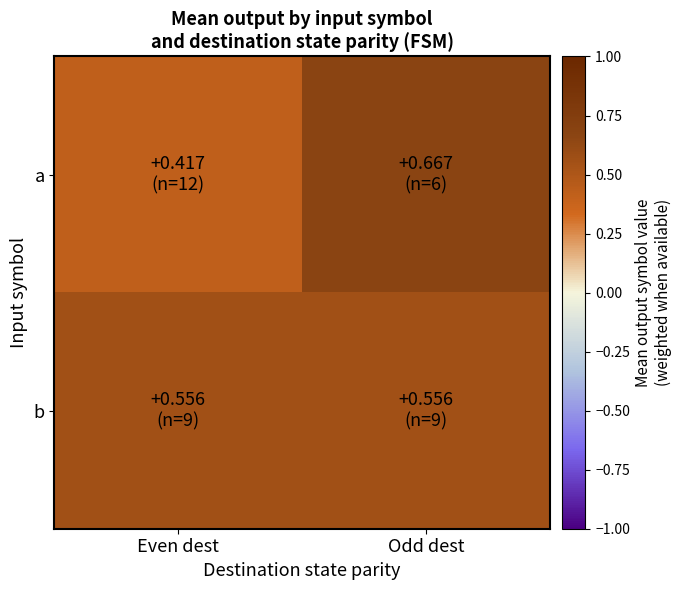

How many data points does each series have?

2